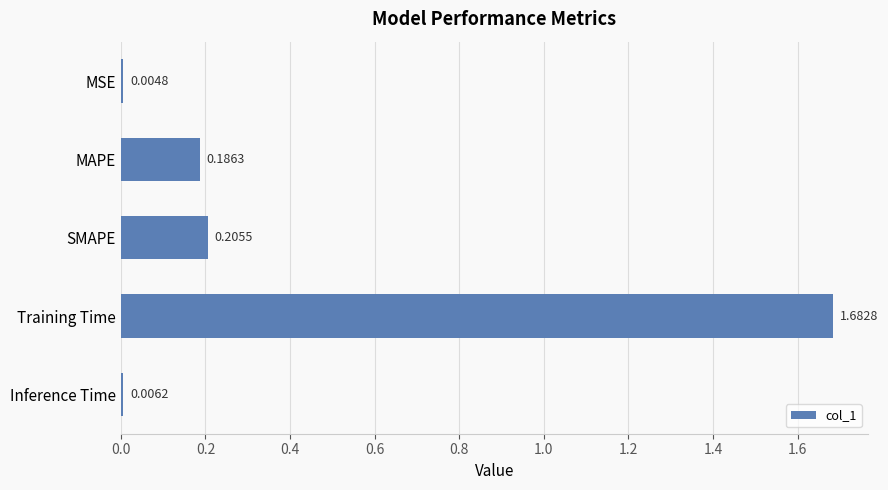

What is the sum of all values?

2.1